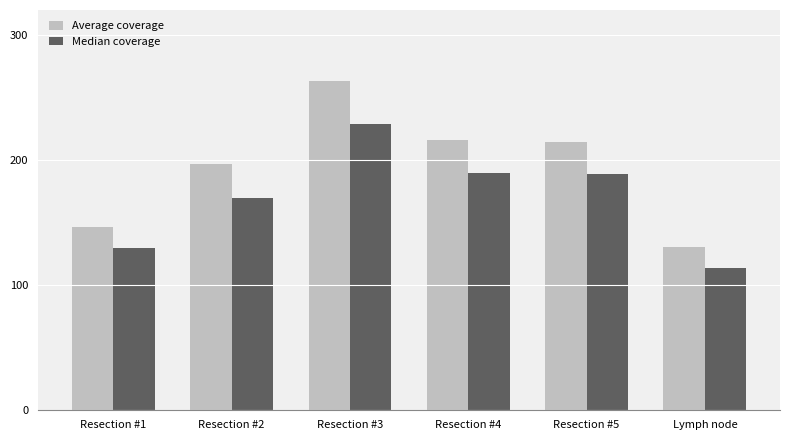

How many data points in Average coverage are less than 214?

3